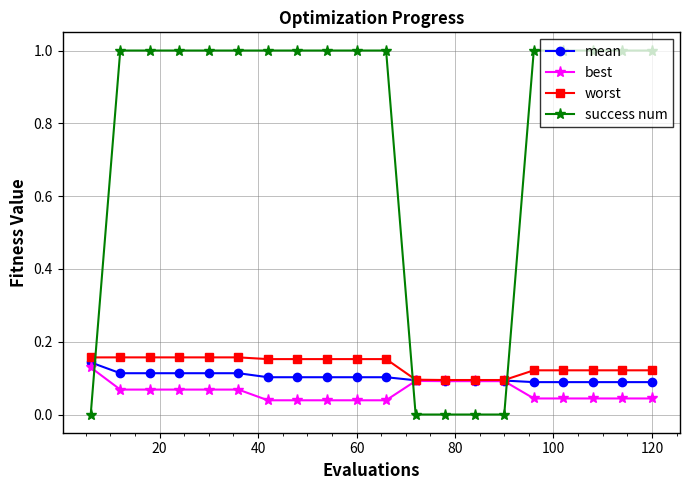

What is the greatest value displayed?

1.0